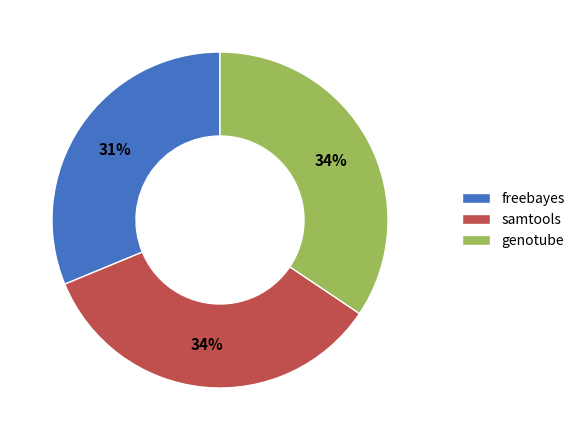

What percentage is the freebayes slice, to the nearest percent?

31%